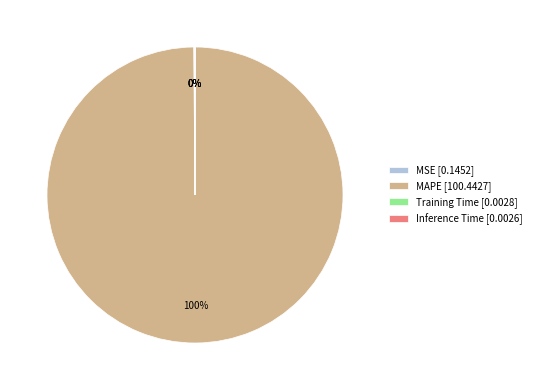

What percentage is the MAPE [100.4427] slice, to the nearest percent?

100%